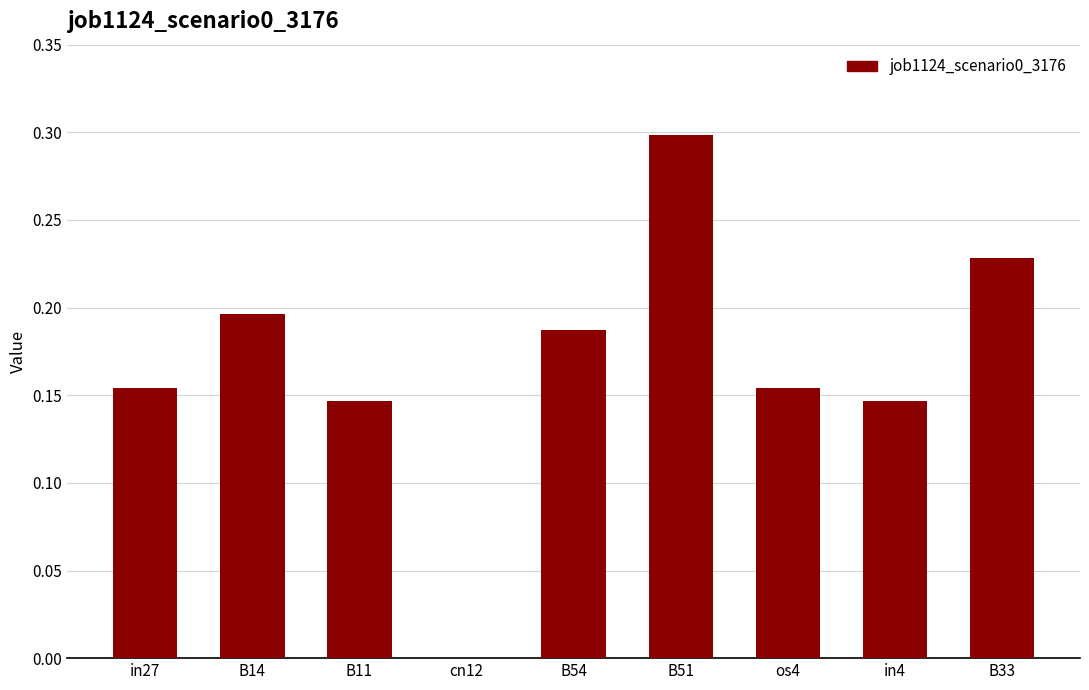

Does the chart contain stacked bars?

No